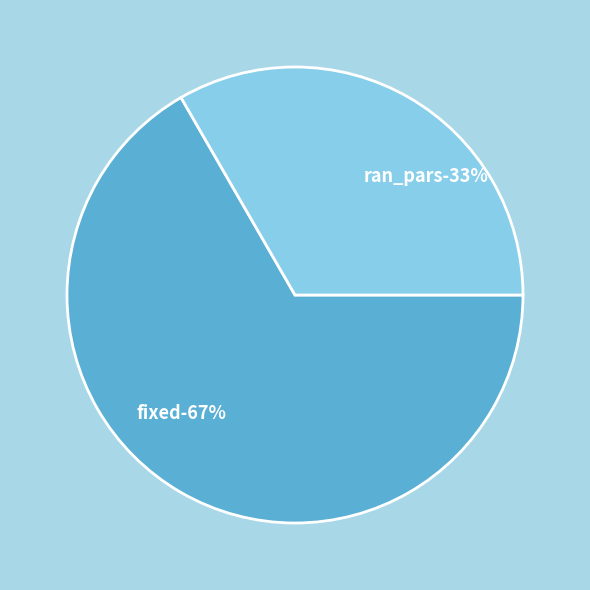

Rank the categories by value from highest to lowest.

fixed, ran_pars